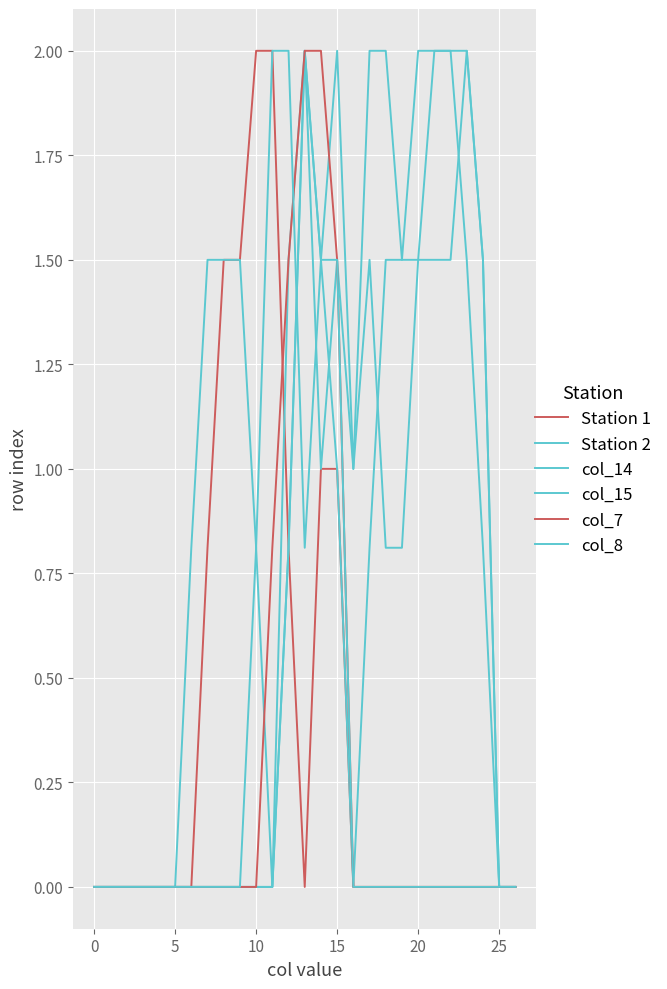

How many lines are shown in the chart?

6